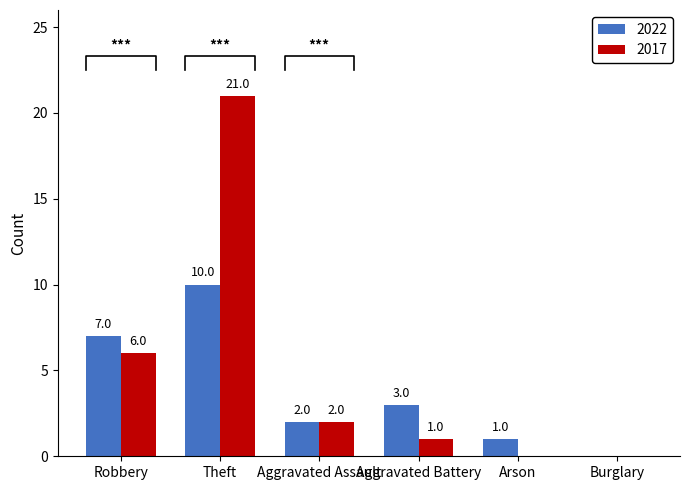

What are all the series names shown in the legend?

2022, 2017